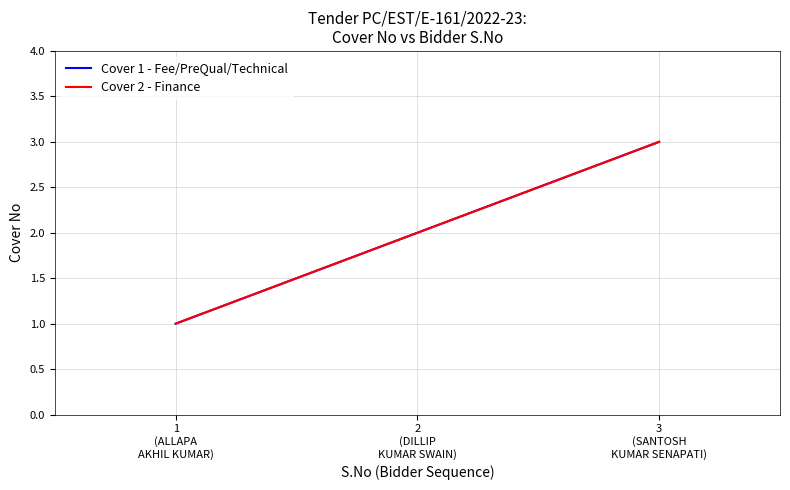

Is it true that Cover 1 - Fee/PreQual/Technical equals 1 at 1
(ALLAPA
AKHIL KUMAR)?

False